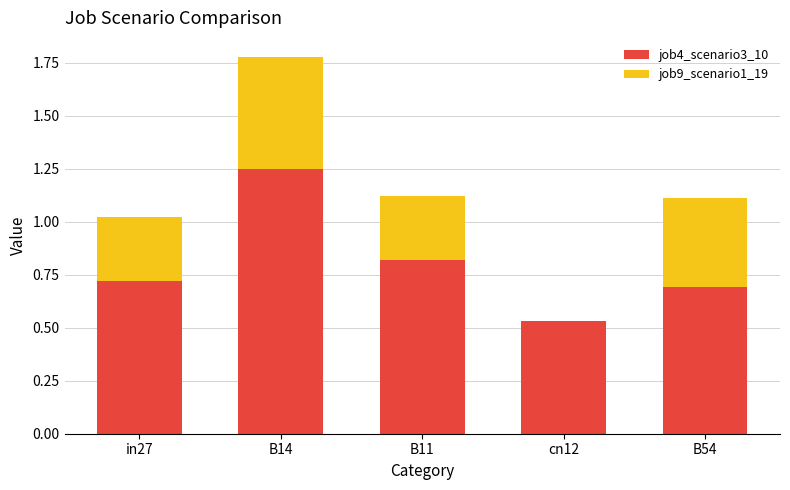

At which label does job4_scenario3_10 reach its peak?

B14